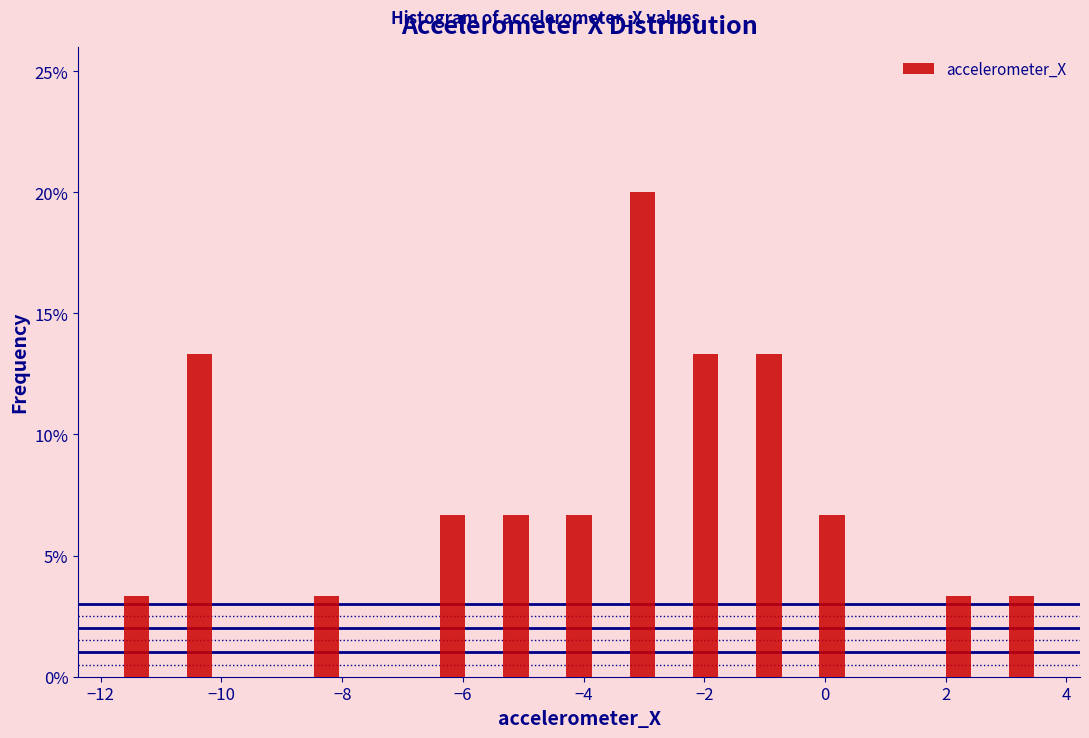

What is the height of the bar covering -12.0 to -10.8 on the x-axis? Neither the bar edges nor the heights are printed on the chart, so give them approximately, as read against the axes.

3.5